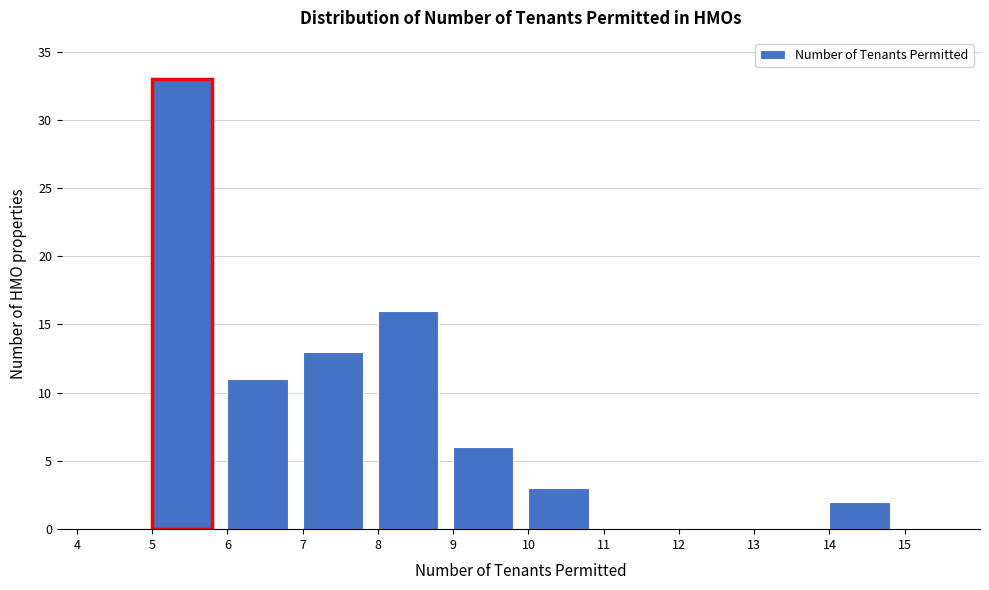

Over which range of the x-axis is the bar tallest?

5 to 6